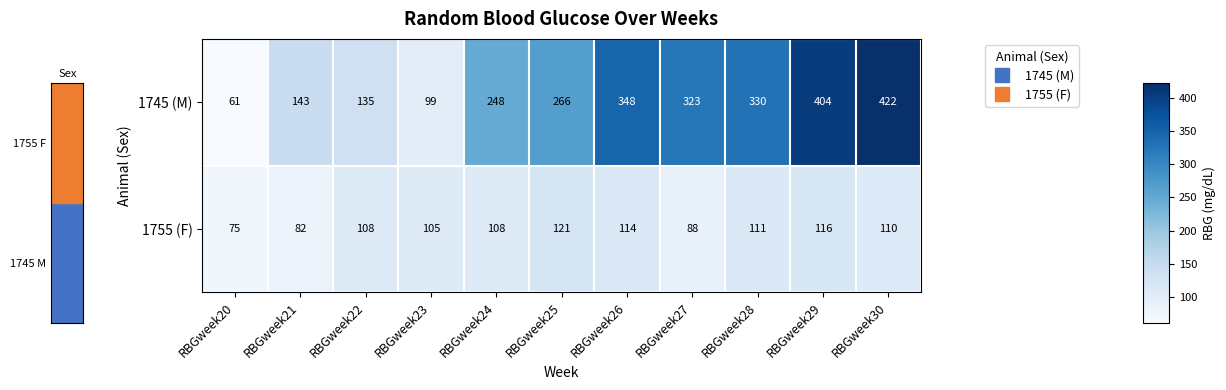

What is the sum of all 1755 (F) values?

1138